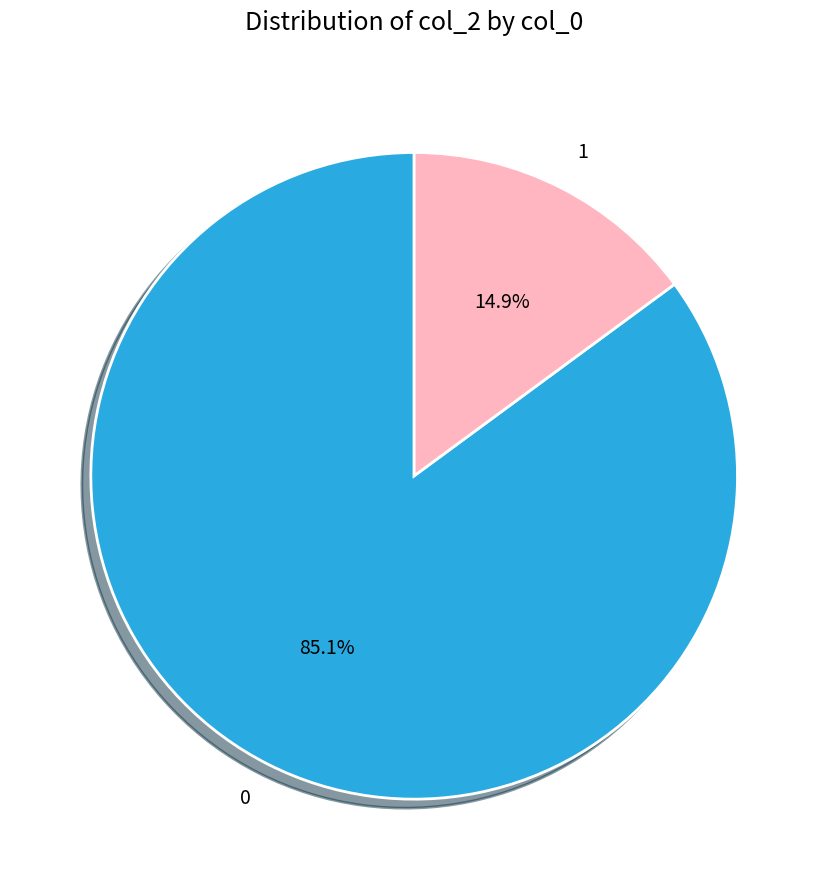

What is the total percentage of 1 and 0?

100.0%